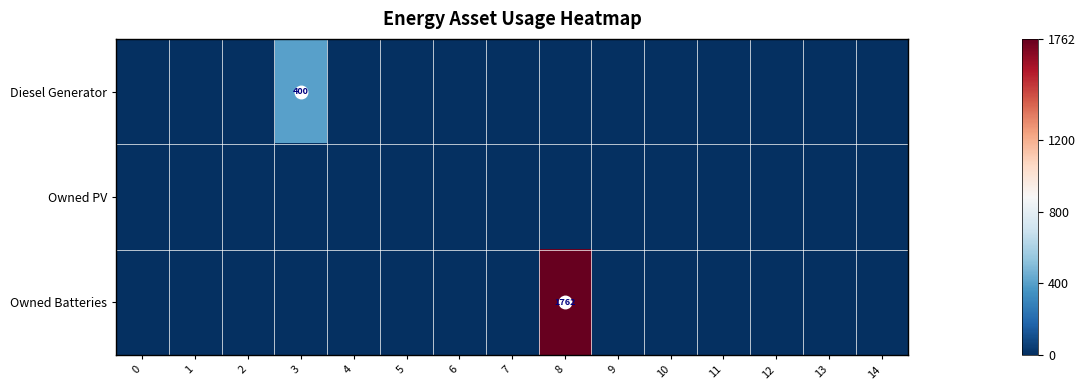

The Owned Batteries series shows 2981 at 8. True or false?

False